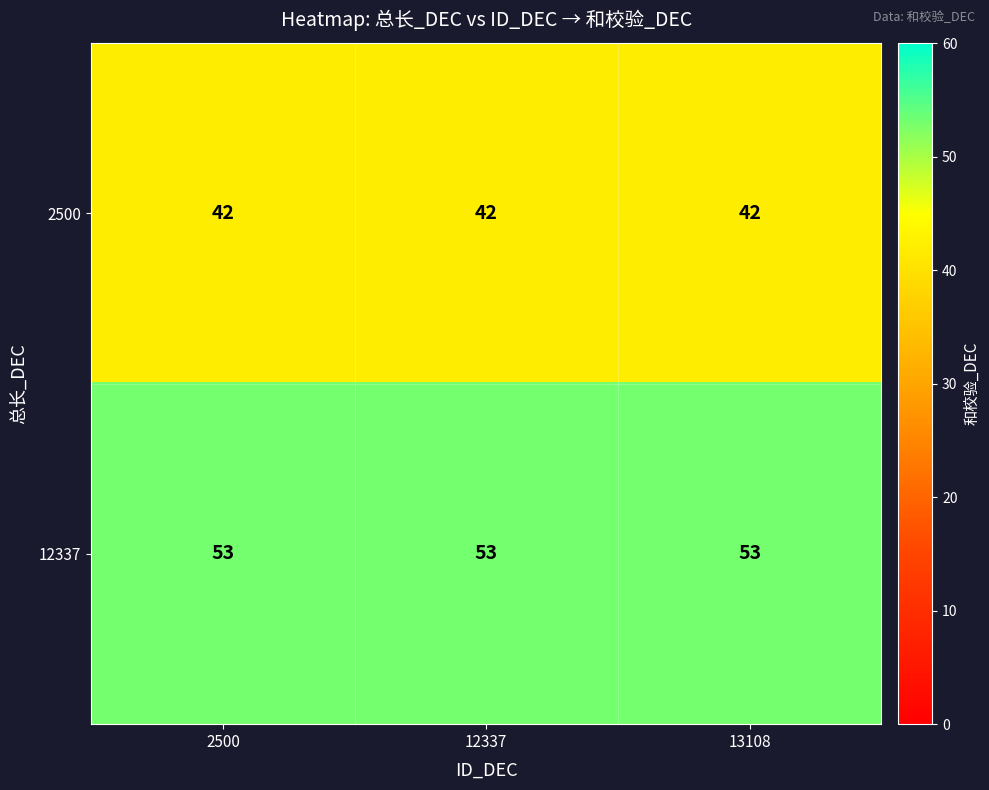

Rank the series by their maximum value, from lowest to highest.

2500, 12337